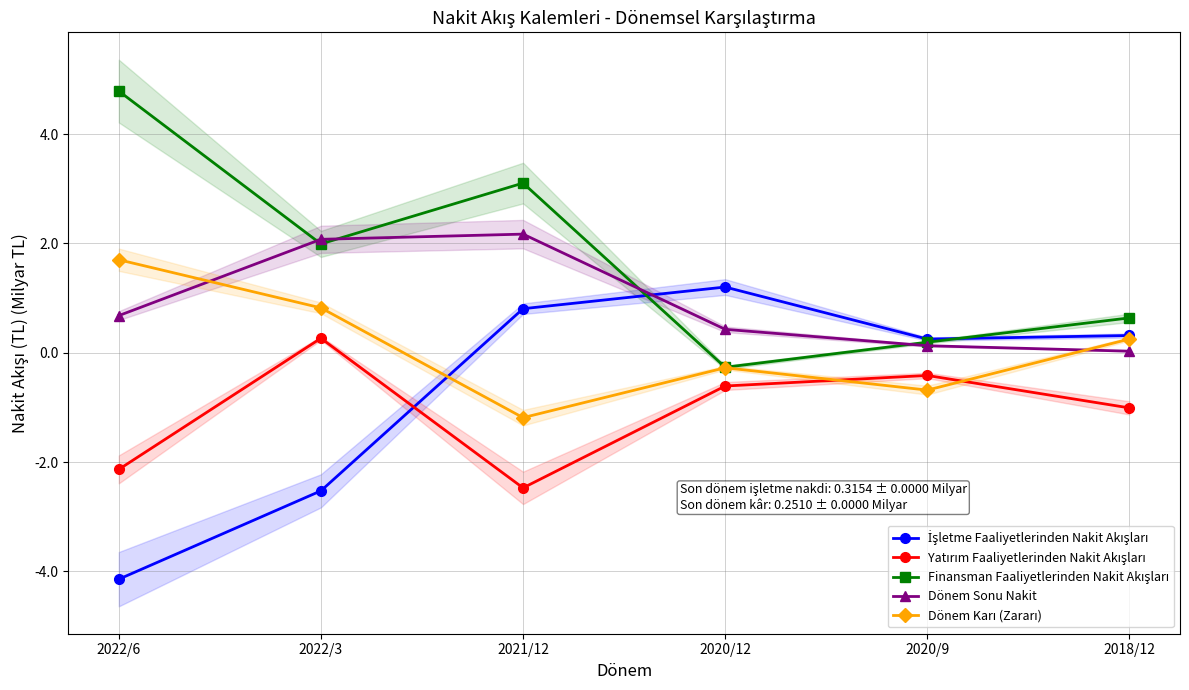

Where is the first local minimum for Yatırım Faaliyetlerinden Nakit Akışları?

2021/12